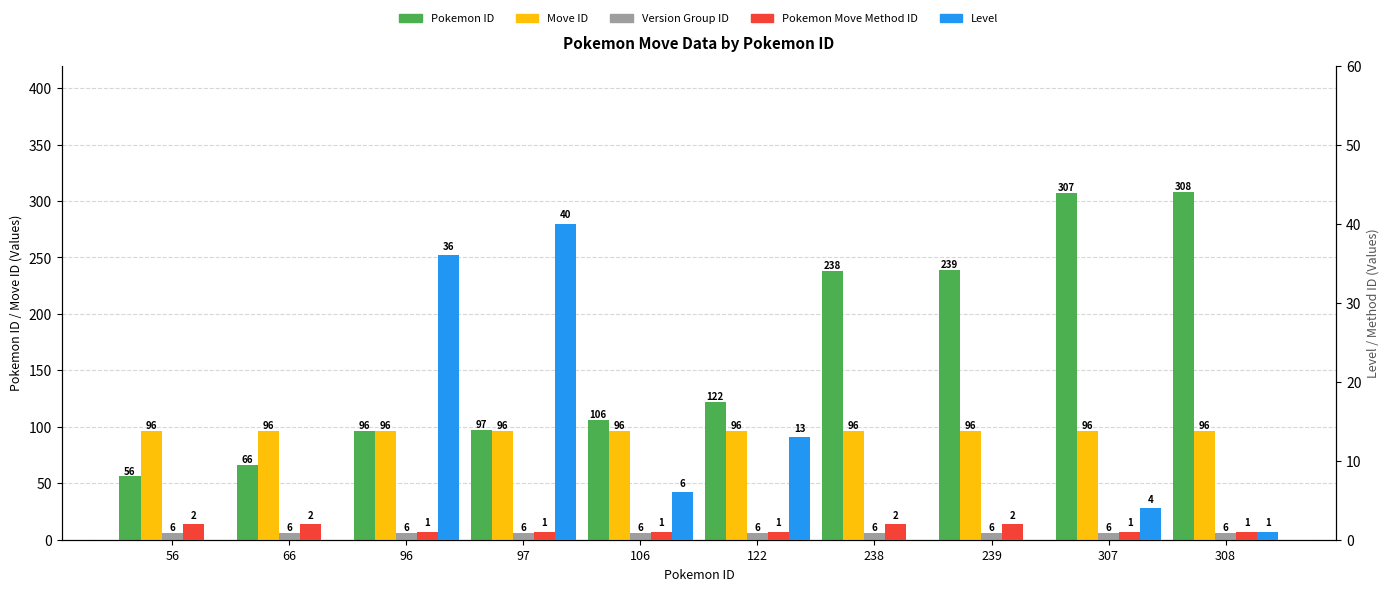

The value of Move ID at 66 is 169. True or false?

False